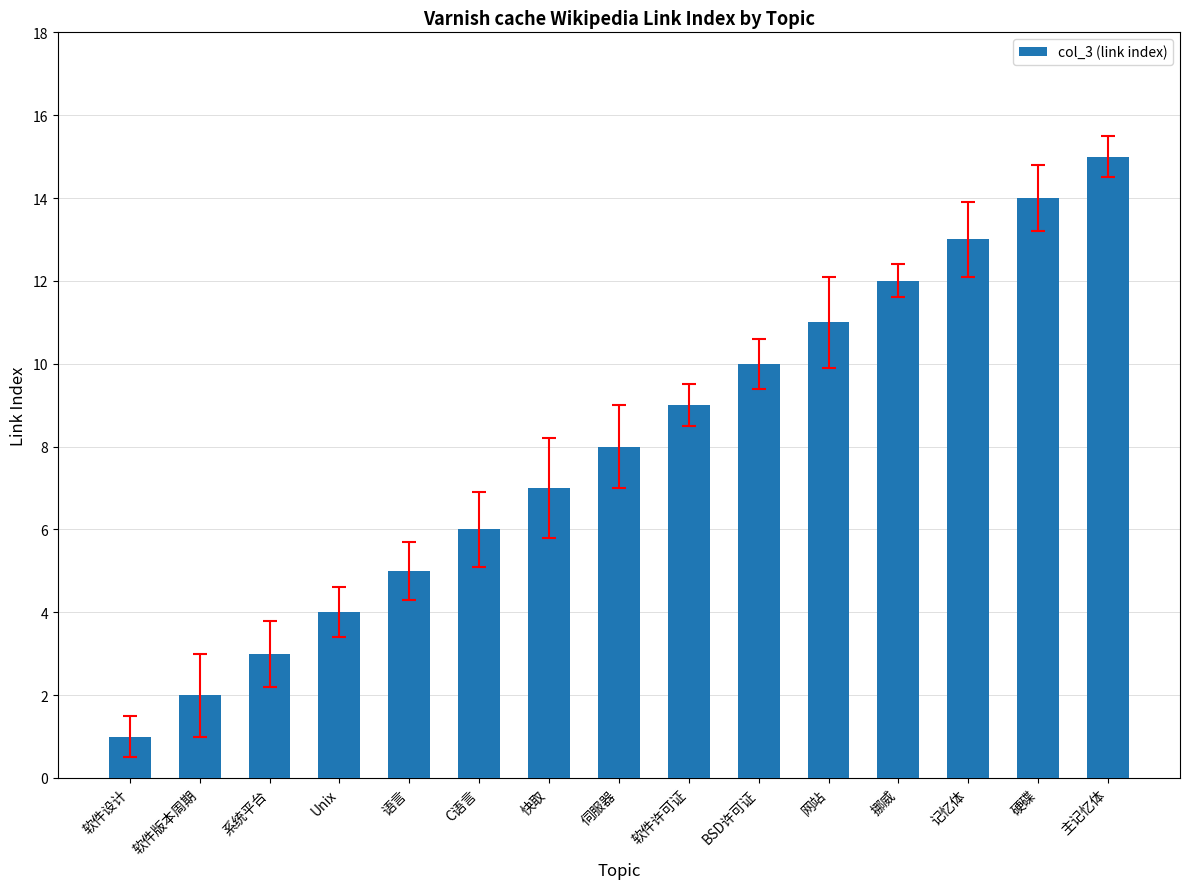

What is the label of the 4th bar from the right?

挪威